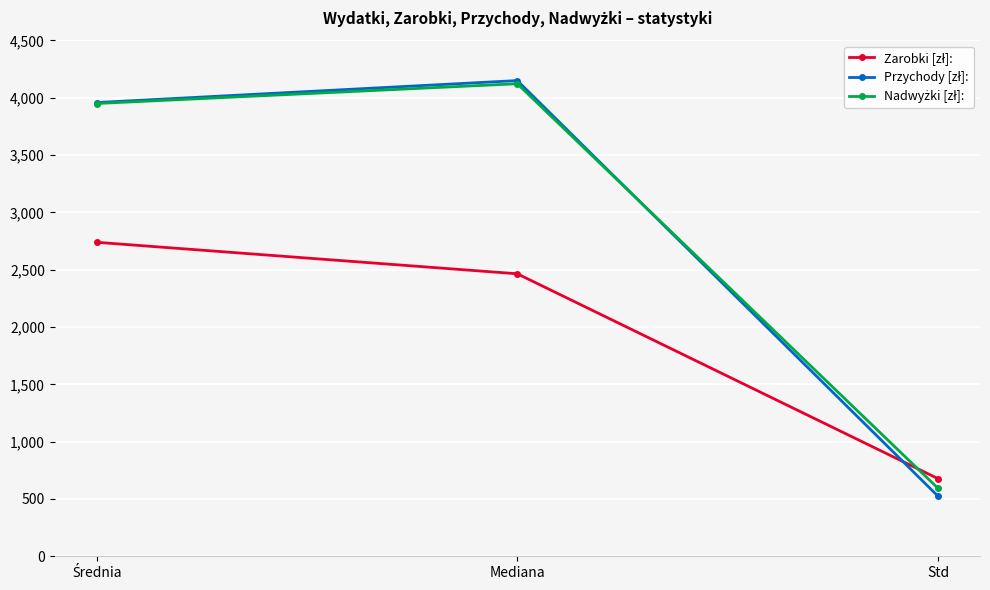

What is the difference between the highest and lowest values at Mediana?

1685.5